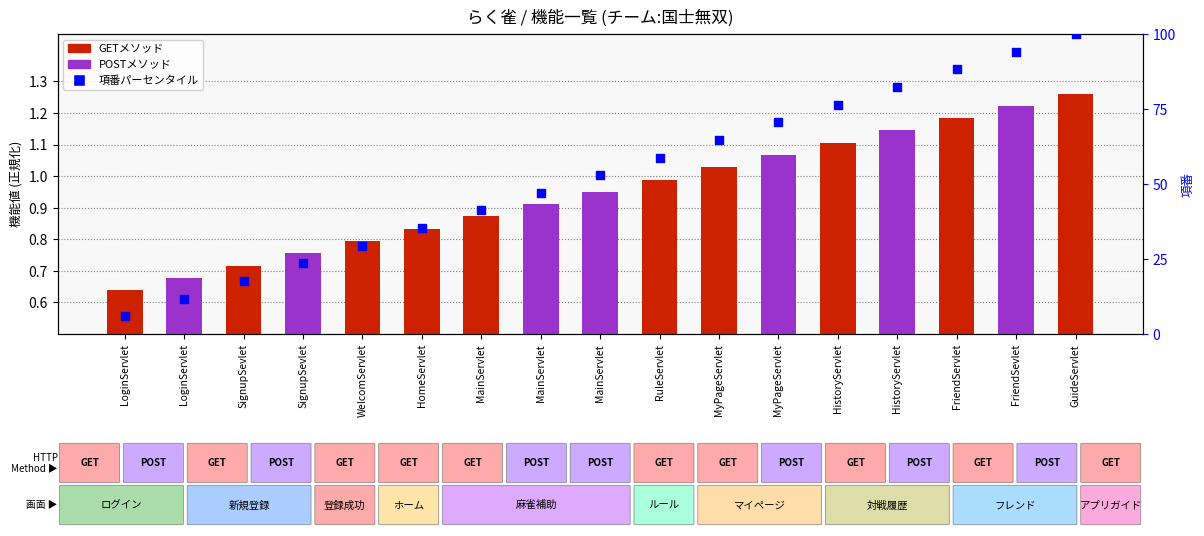

Between MainServlet and LoginServlet, which is larger?

MainServlet